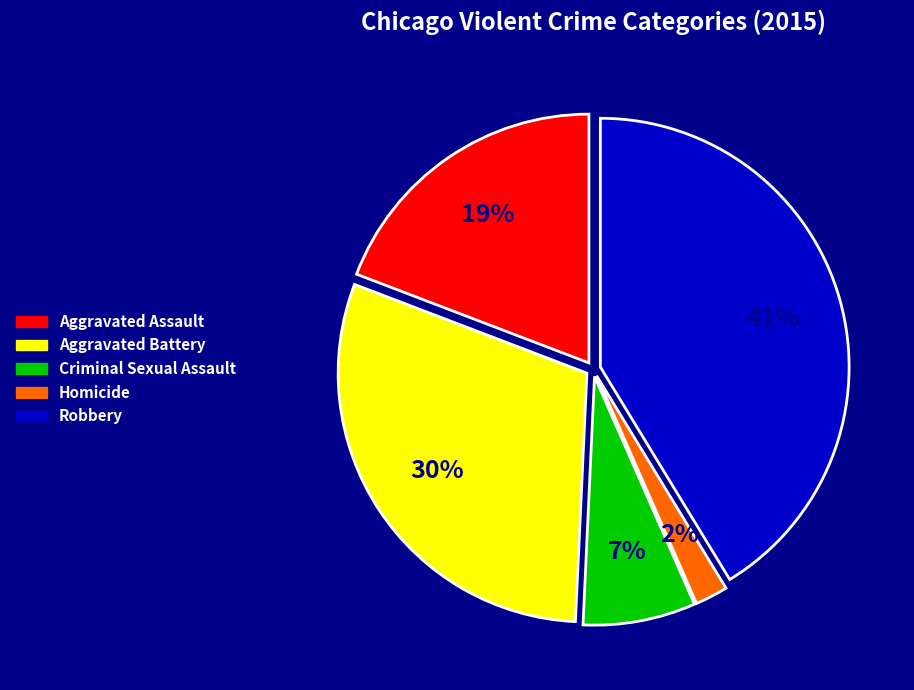

How many segments does this pie chart have?

5